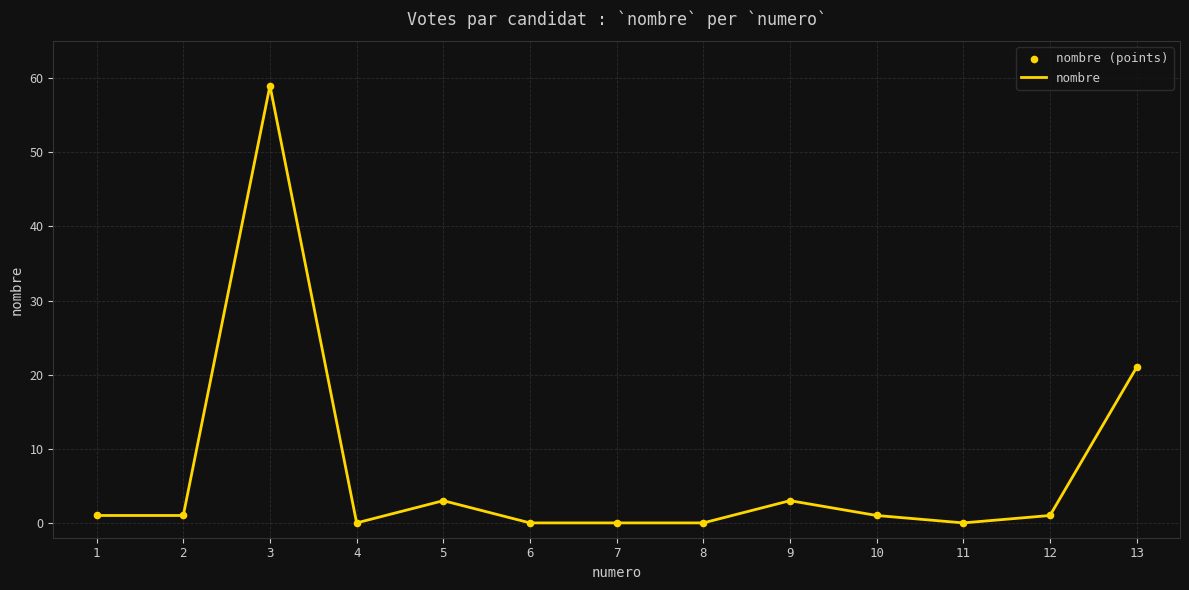

Is it true that the value at 6 is 33?

False